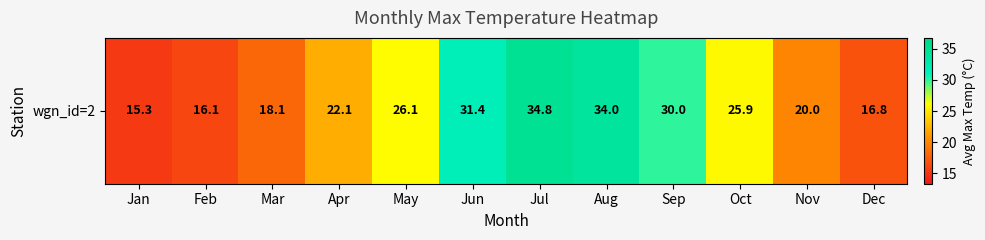

How many series are shown in this chart?

1